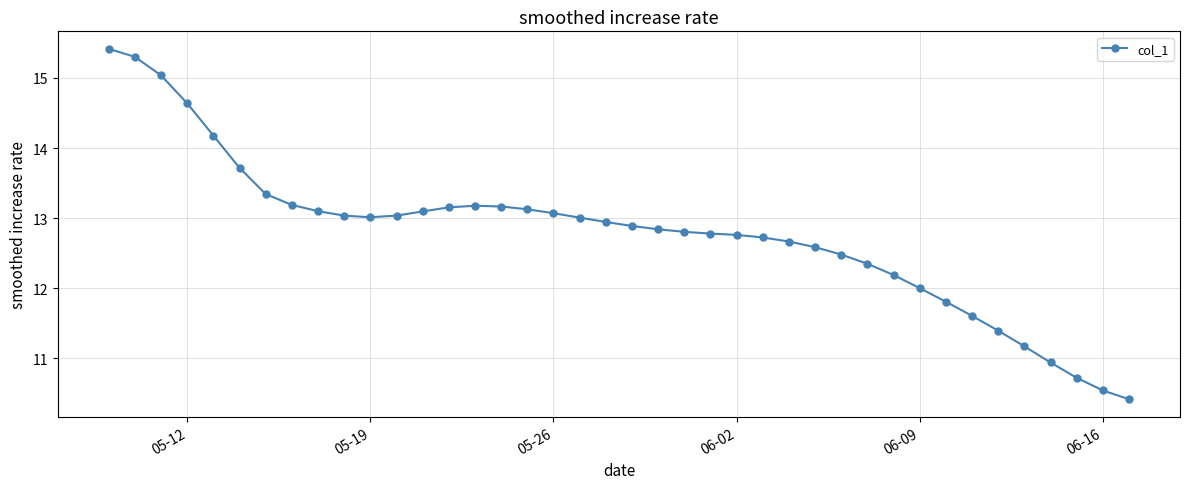

What is the minimum value shown in the chart?

10.4